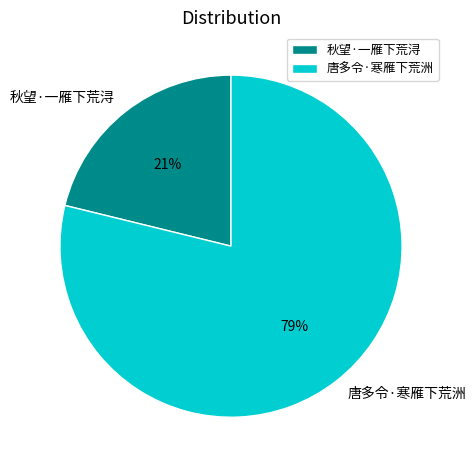

To the nearest percent, what percentage of the pie is 秋望·一雁下荒浔?

21%